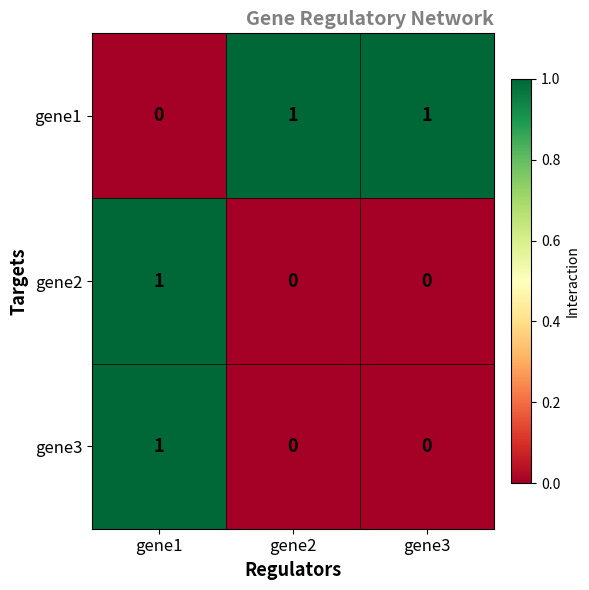

How many data points does each series have?

3